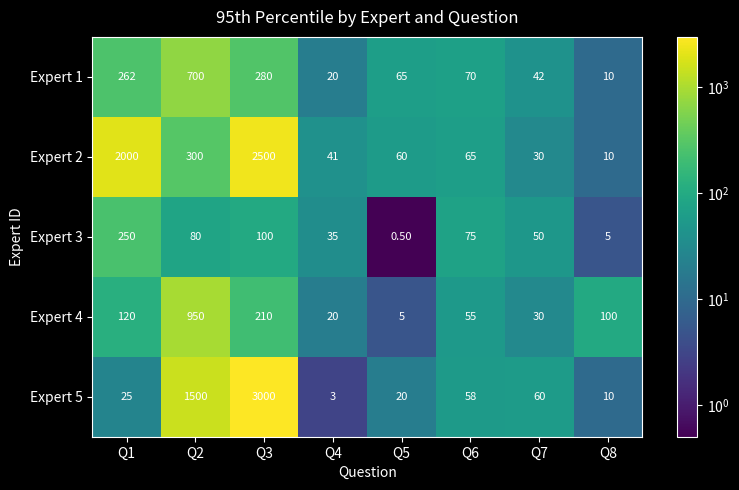

List the labels in order of Expert 3 value, largest first.

Q1, Q3, Q2, Q6, Q7, Q4, Q8, Q5